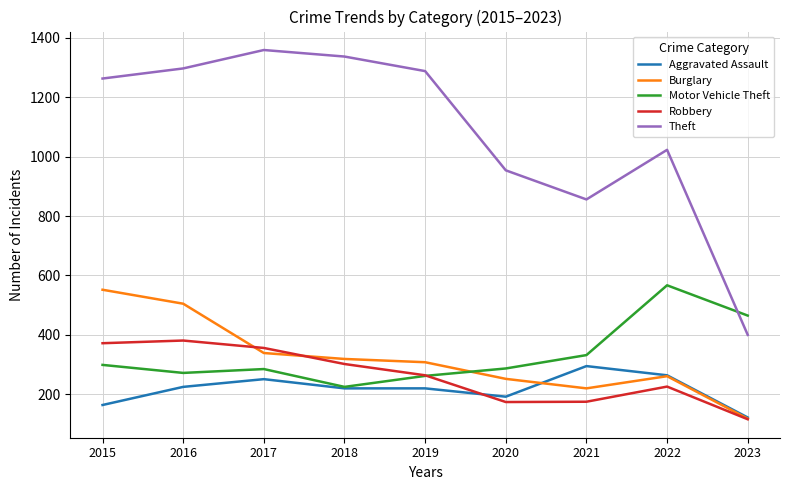

The Motor Vehicle Theft series shows 567 at 2022. True or false?

True